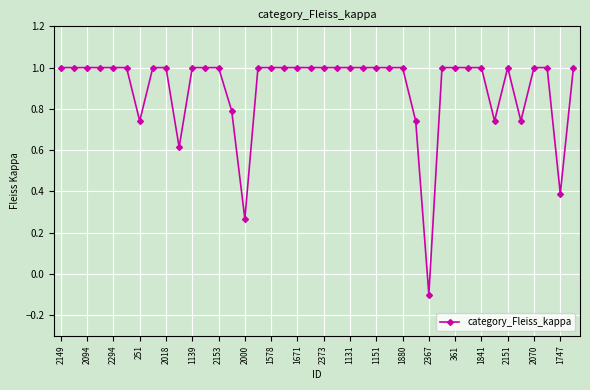

What is the difference between the maximum and minimum values?

1.1